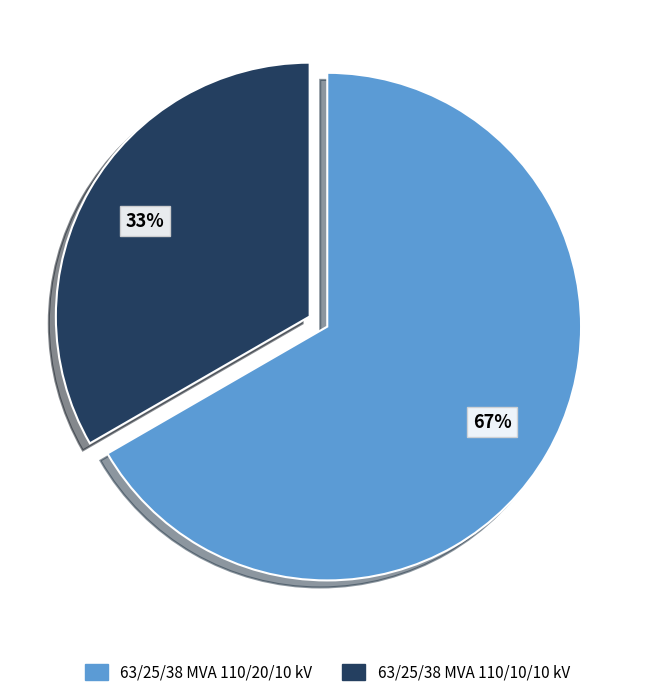

To the nearest percent, what is the average slice percentage?

50%